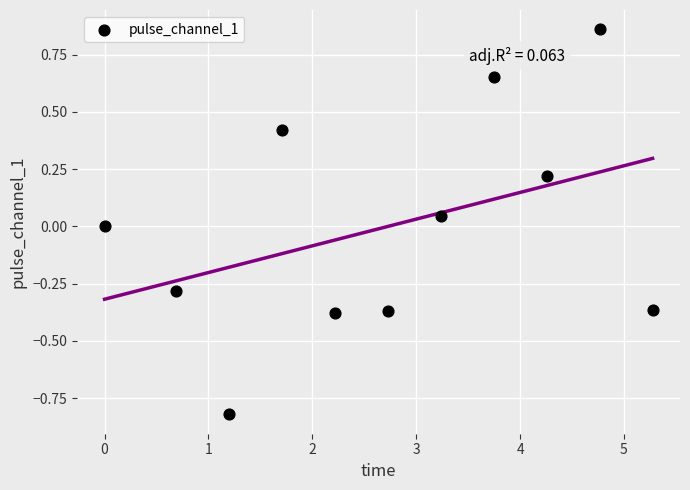

What is the range of X values (max minus min)?

5.3